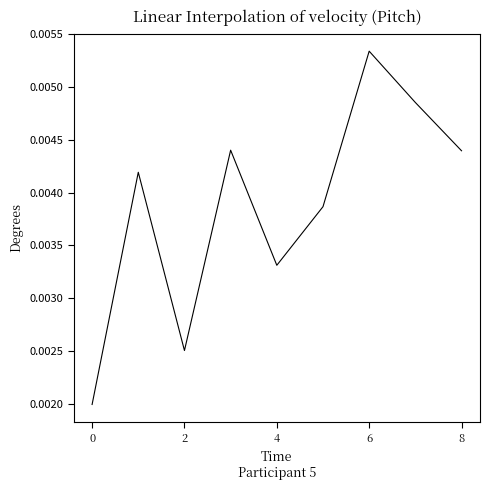

Does the chart have visible grid lines?

No